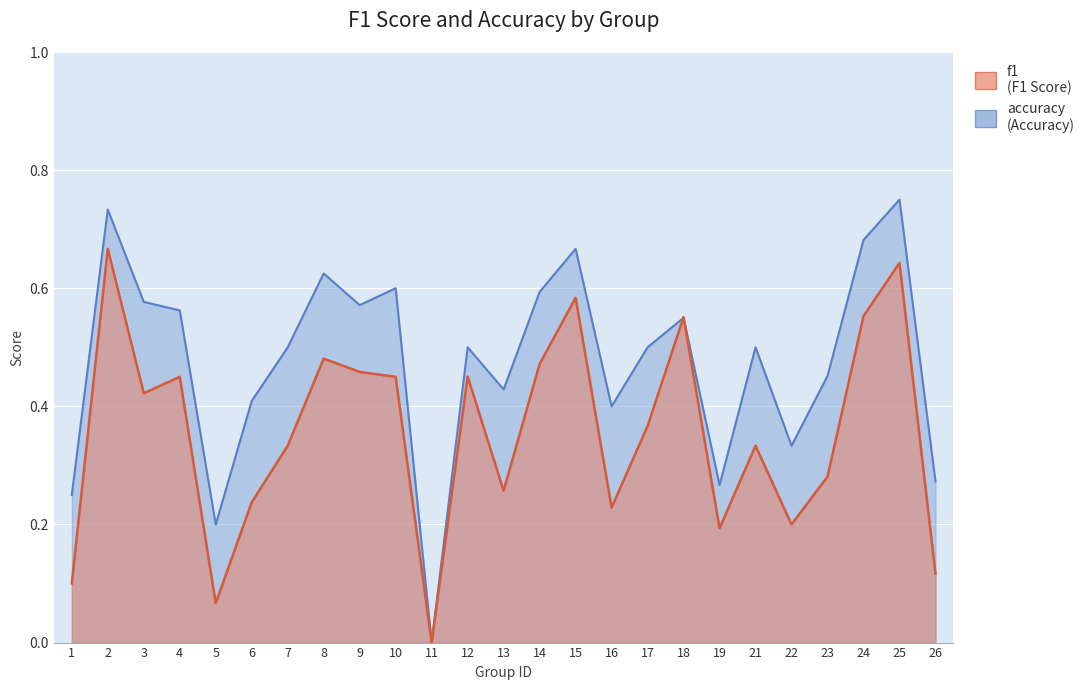

Reading left to right, list all the values displayed in this chart.

accuracy: 1=0.2	2=0.7	3=0.6	4=0.6	5=0.2	6=0.4	7=0.5	8=0.6	9=0.6	10=0.6	11=0.0	12=0.5	13=0.4	14=0.6	15=0.7	16=0.4	17=0.5	18=0.6	19=0.3	21=0.5	22=0.3	23=0.5	24=0.7	25=0.8	26=0.3
f1: 1=0.1	2=0.7	3=0.4	4=0.5	5=0.1	6=0.2	7=0.3	8=0.5	9=0.5	10=0.5	11=0.0	12=0.5	13=0.3	14=0.5	15=0.6	16=0.2	17=0.4	18=0.6	19=0.2	21=0.3	22=0.2	23=0.3	24=0.6	25=0.6	26=0.1